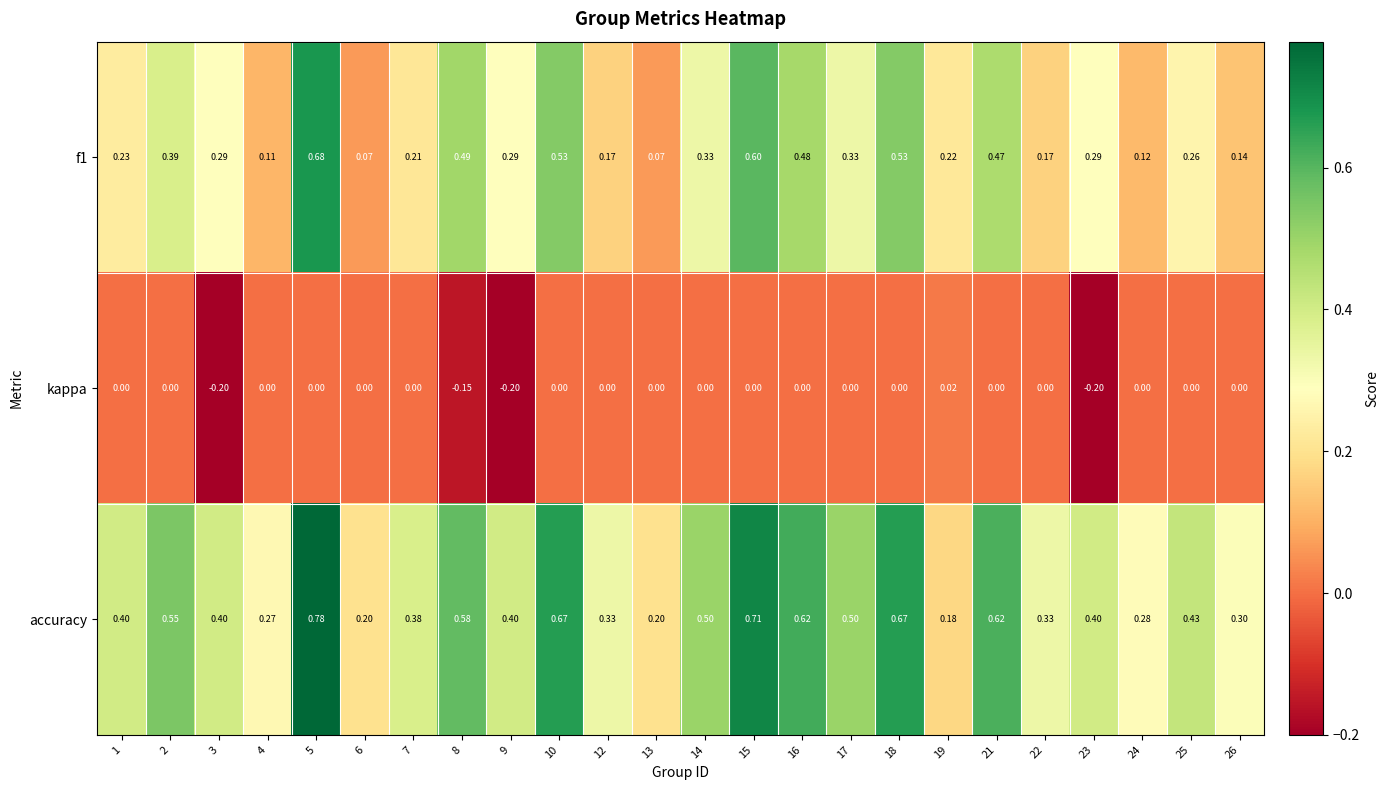

What is the smallest value displayed?

-0.2